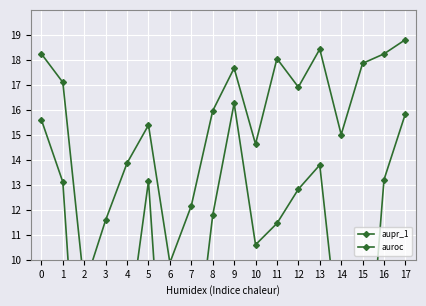

What is the average value of the aupr_1 series?

9.5